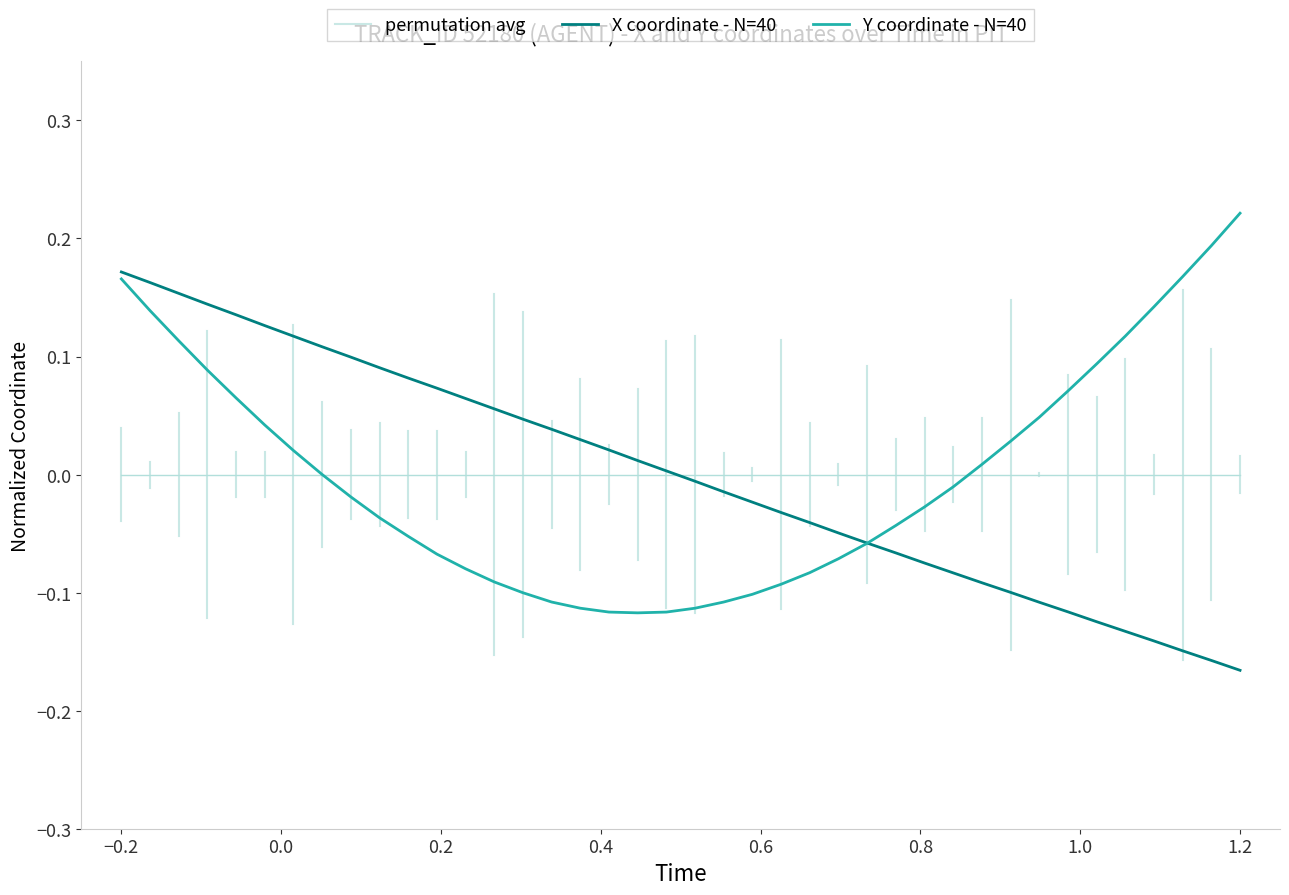

Which category has the lowest value in the X series?

1.2